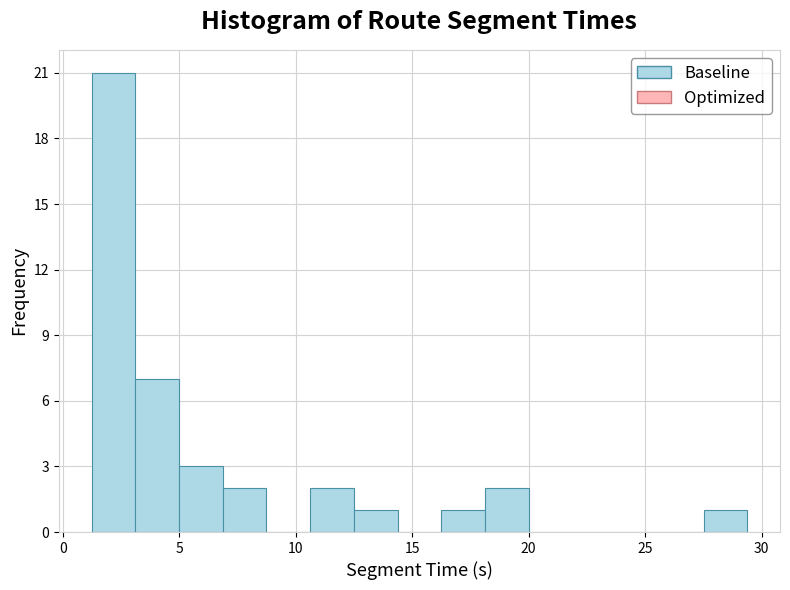

Read against the x-axis, roughly where is the centre of the tallest bar?

2.0